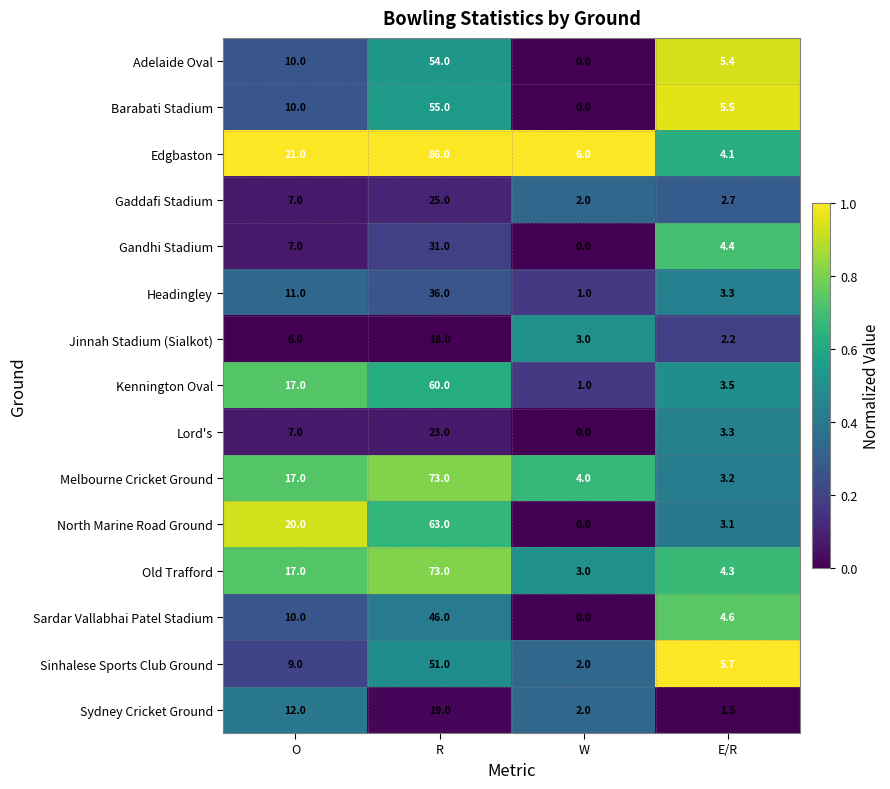

Read the Edgbaston value at E/R.

4.1